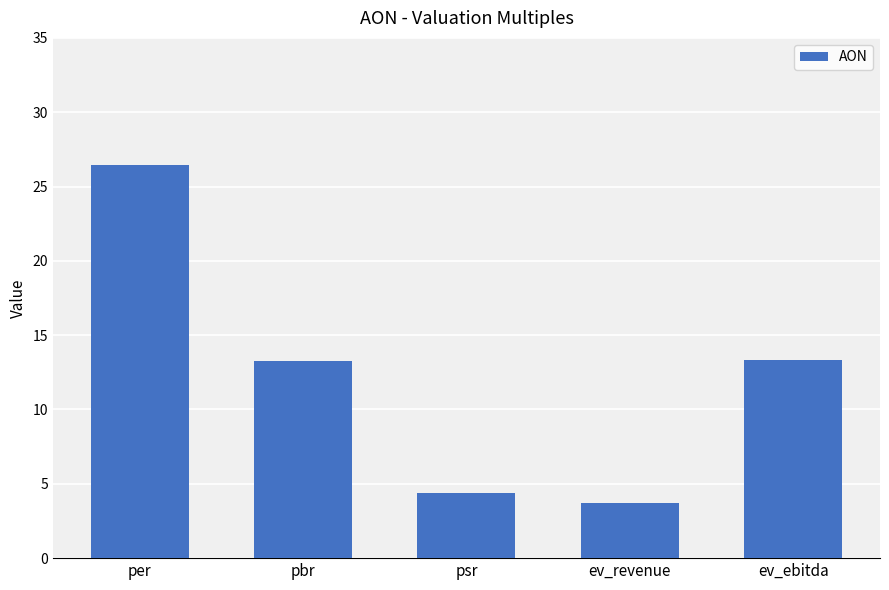

How many data points are above 13?

3